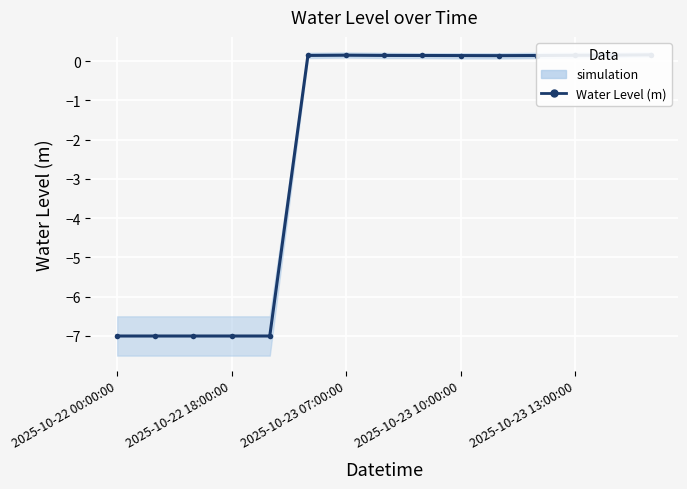

At which category does the chart reach its peak across all series?

14